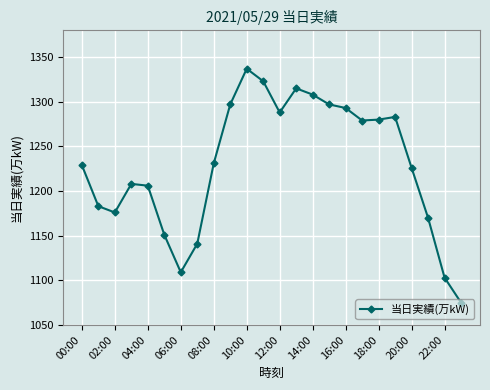

True or false: the data has more than 0 interior local peaks.

True